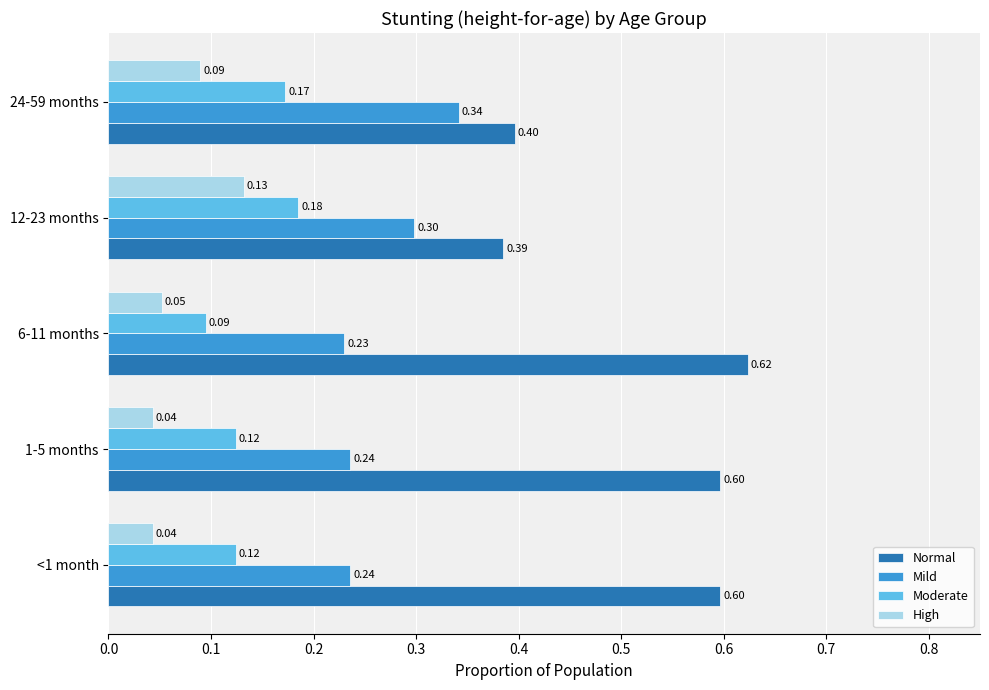

List the series in order of their overall mean, highest first.

Normal, Mild, Moderate, High